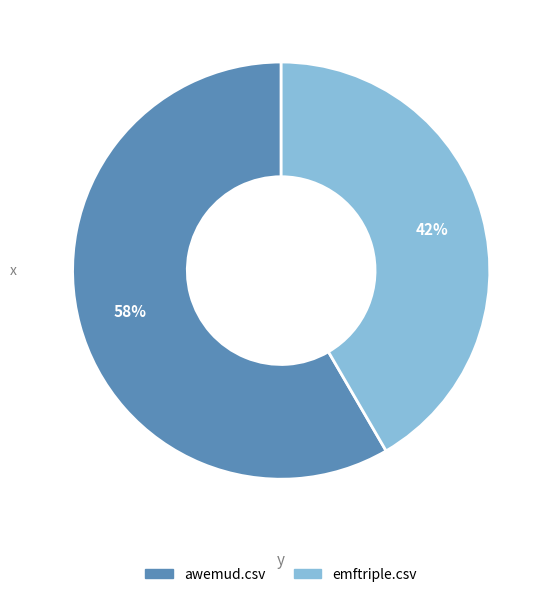

Combined, do awemud.csv and emftriple.csv account for over 50%?

Yes